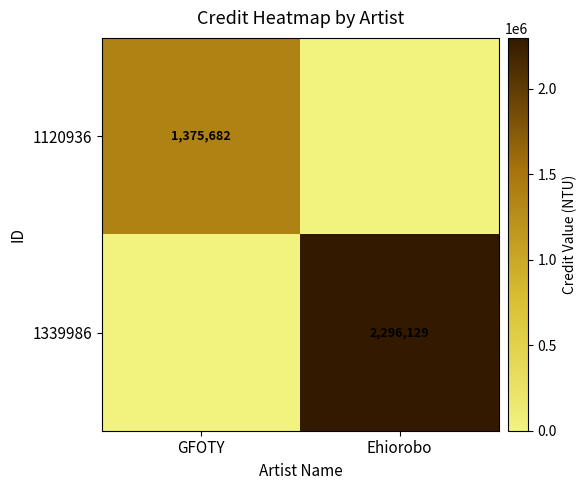

Is it true that 1339986 equals 2296129 at Ehiorobo?

True